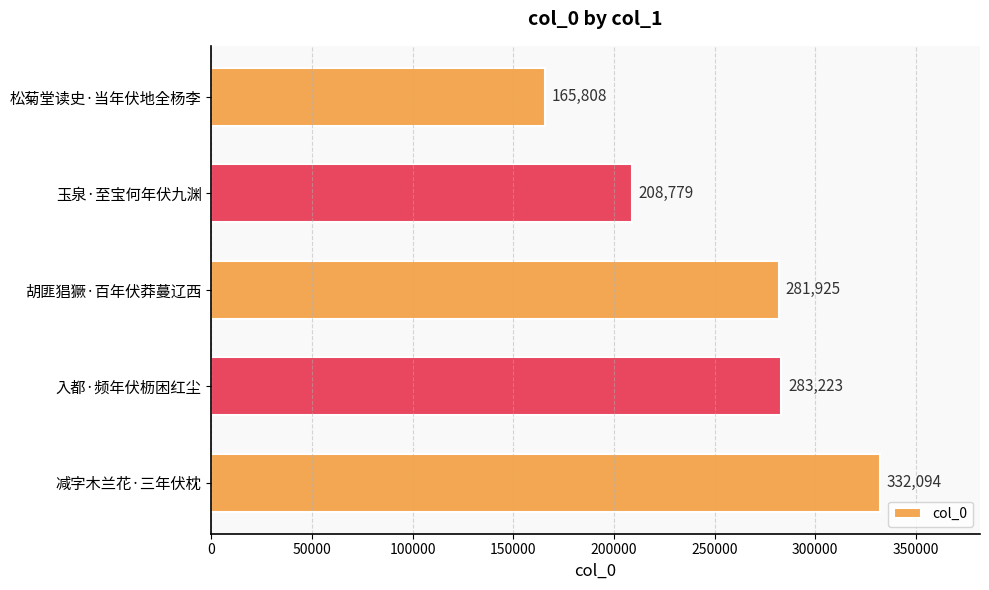

What is the sum of all values?

1271829